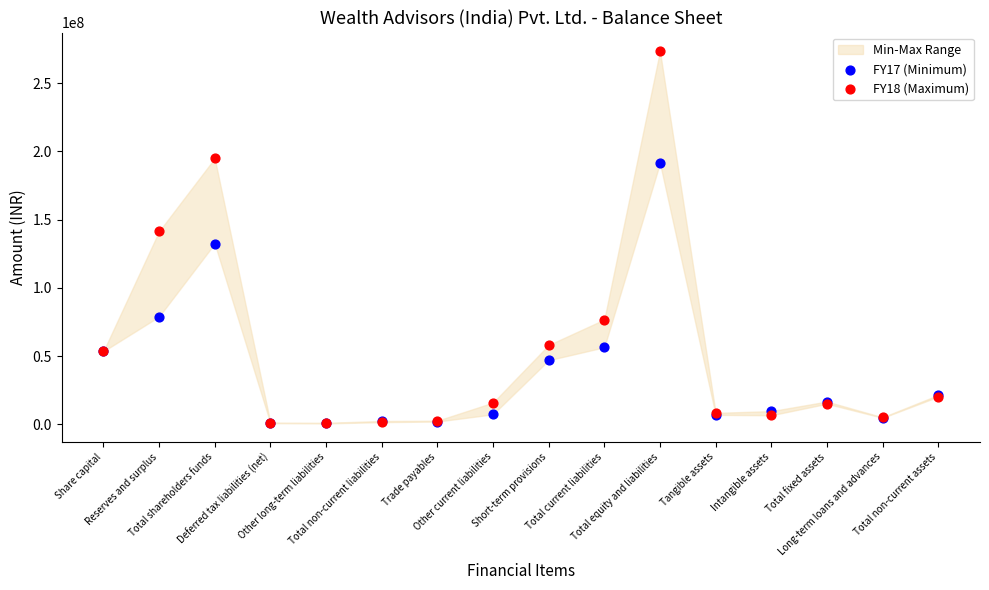

Which series contains the lowest Y value?

FY18 (Maximum)